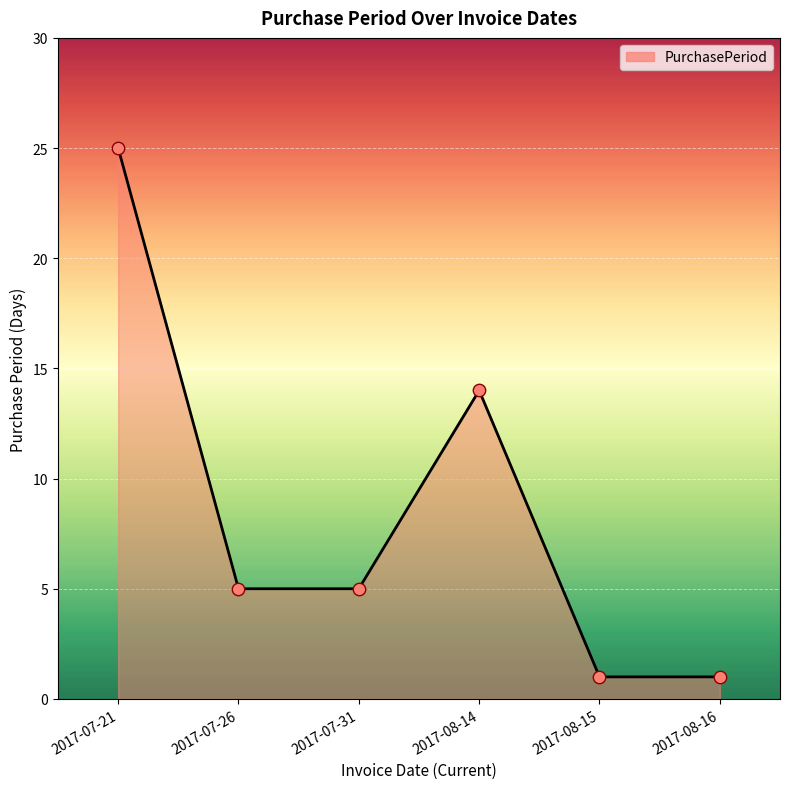

What is the ratio of the value at 2017-07-26 to the value at 2017-07-21?

0.2